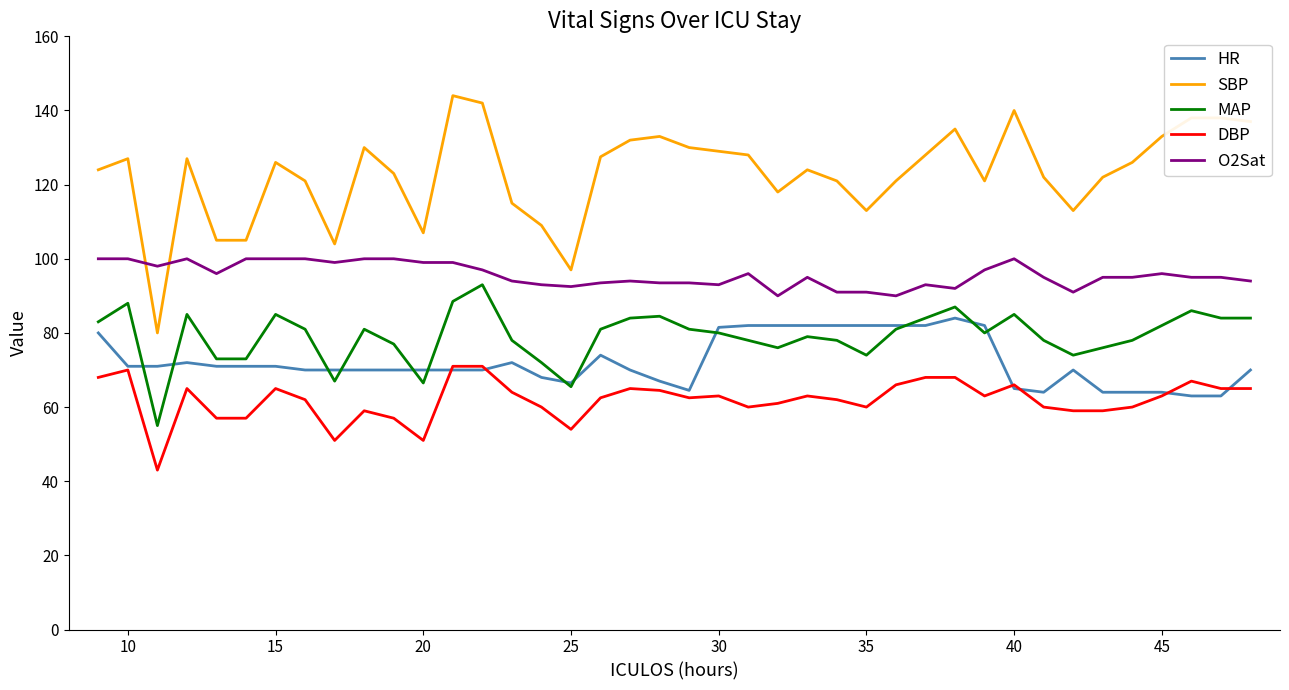

Rank the series by their maximum value, from highest to lowest.

SBP, O2Sat, MAP, HR, DBP